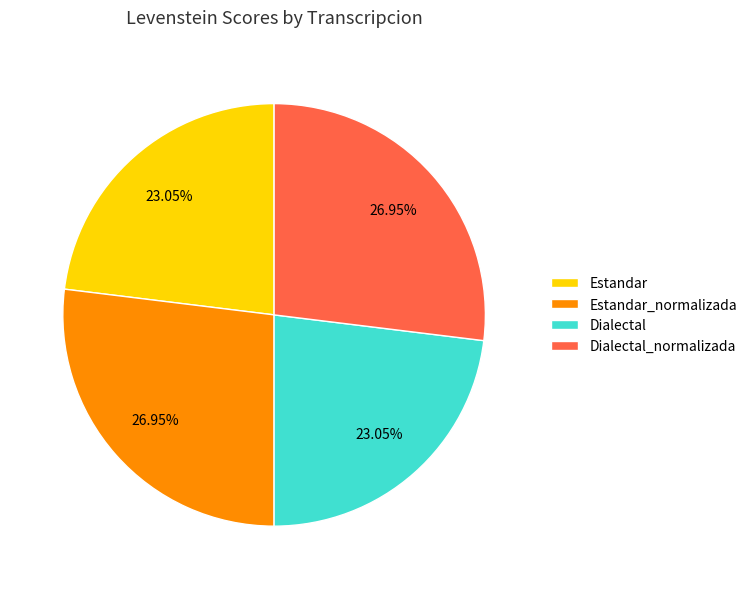

How many segments does this pie chart have?

4